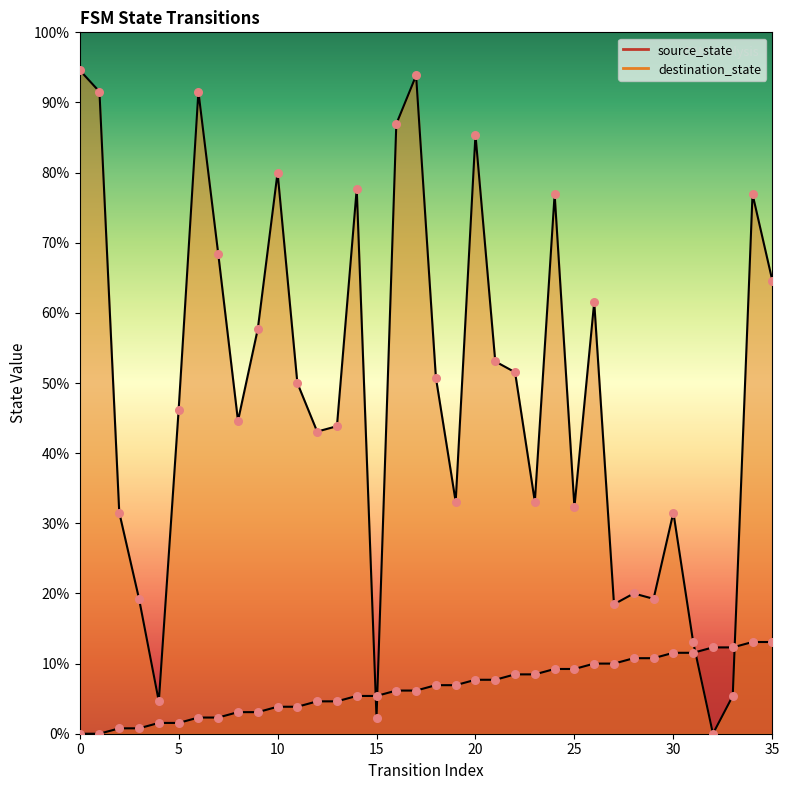

Which series has the largest Y range (max minus min)?

destination_state